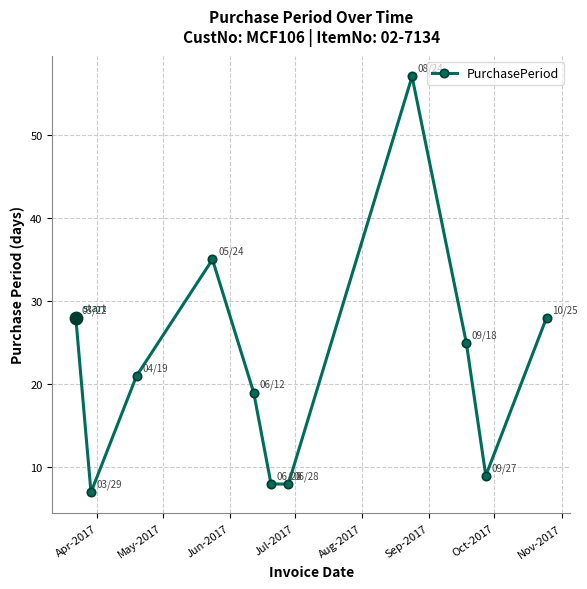

What is the sum of all values?

245